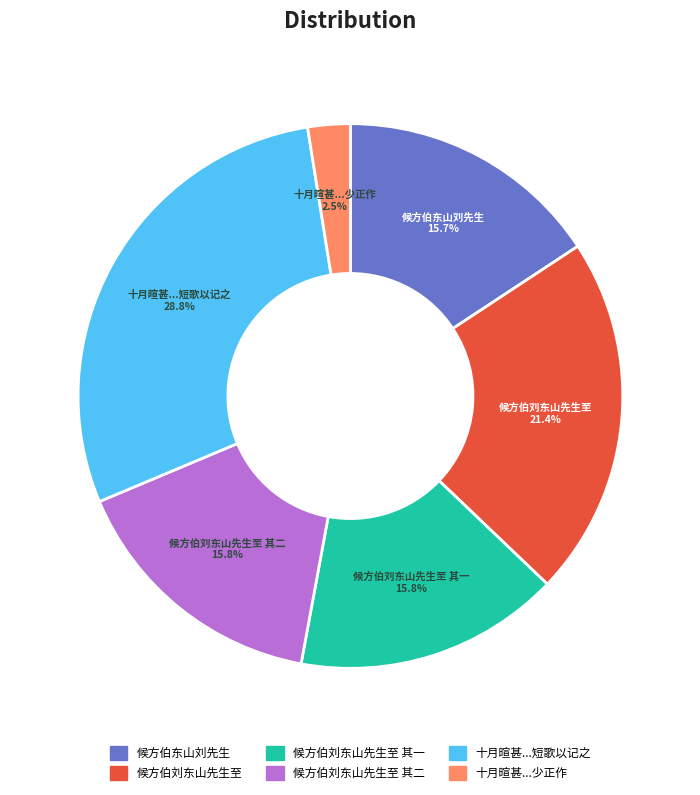

Is there any slice that represents more than half of the pie?

No